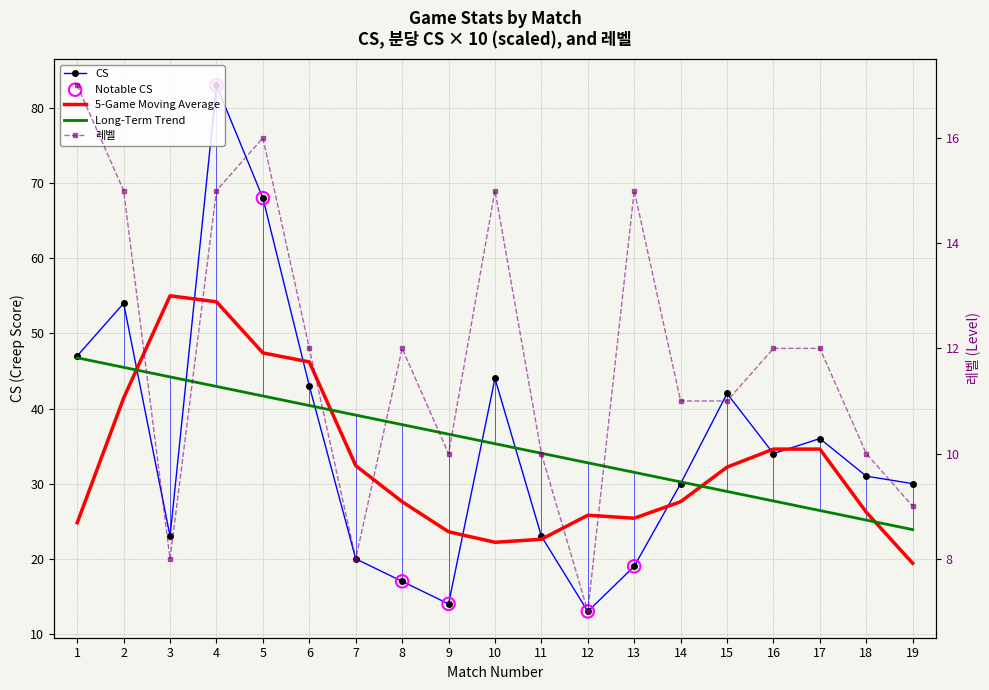

Which series reaches the minimum Y coordinate?

레벨